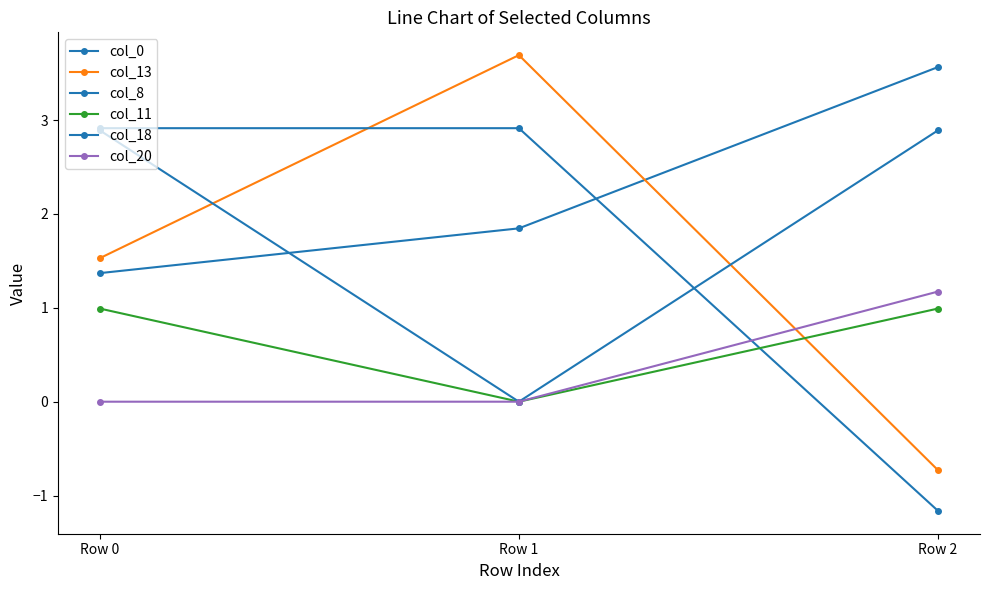

How many distinct data groups are displayed?

6